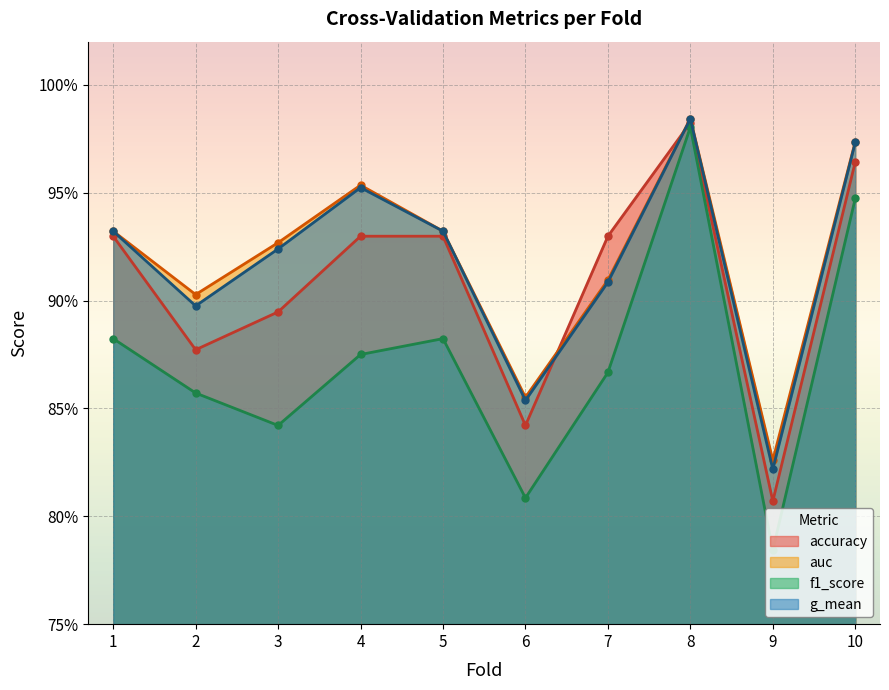

What are all the series names shown in the legend?

accuracy, auc, f1_score, g_mean